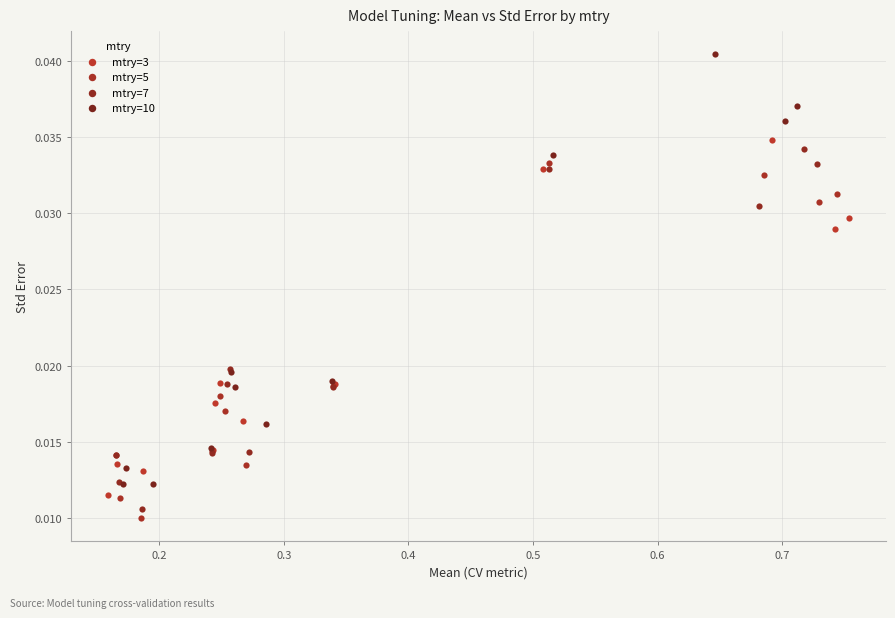

What are all the series names shown in the legend?

mtry=3, mtry=5, mtry=7, mtry=10